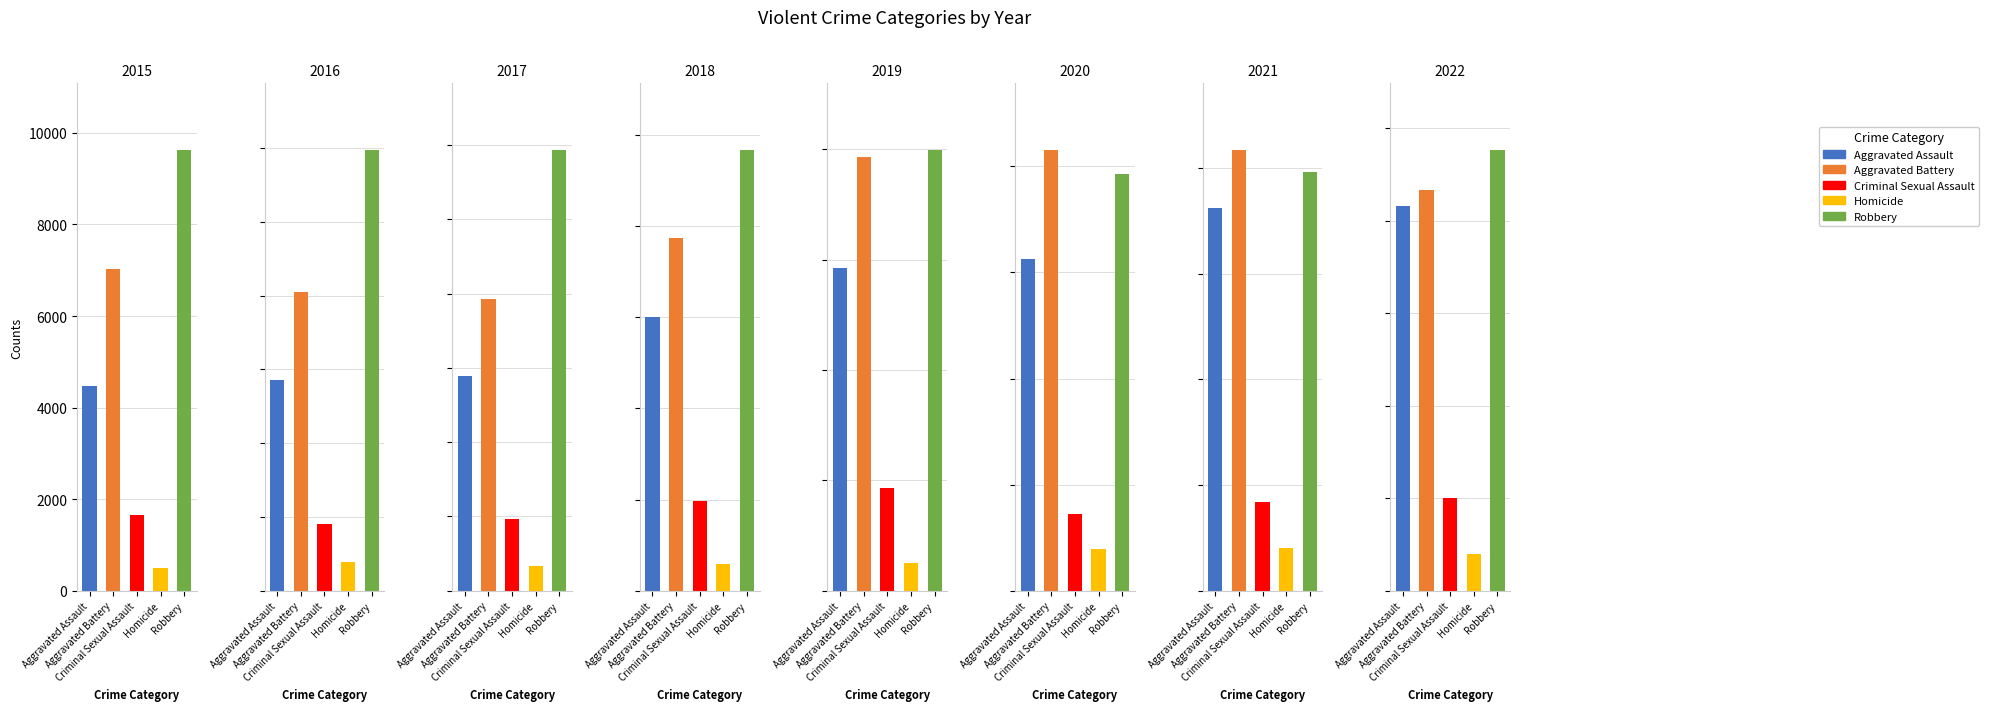

What is the average value of the Criminal Sexual Assault series?

1666